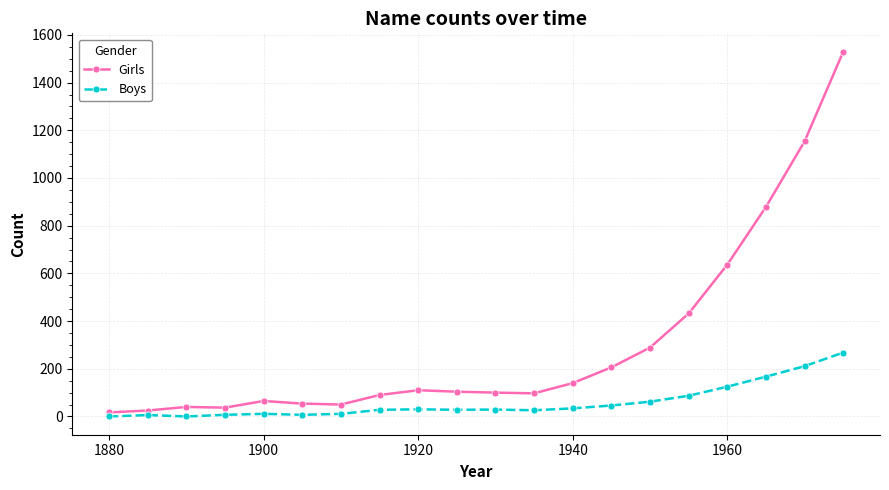

Which series has the widest spread of values?

Girls